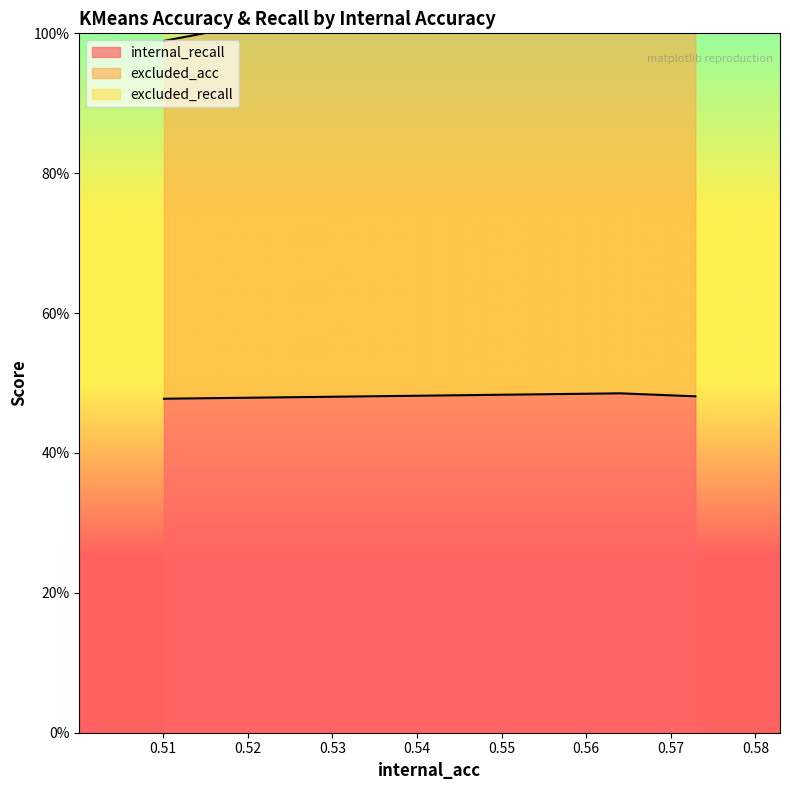

Which category has the highest value across all series?

0.5728945506015569